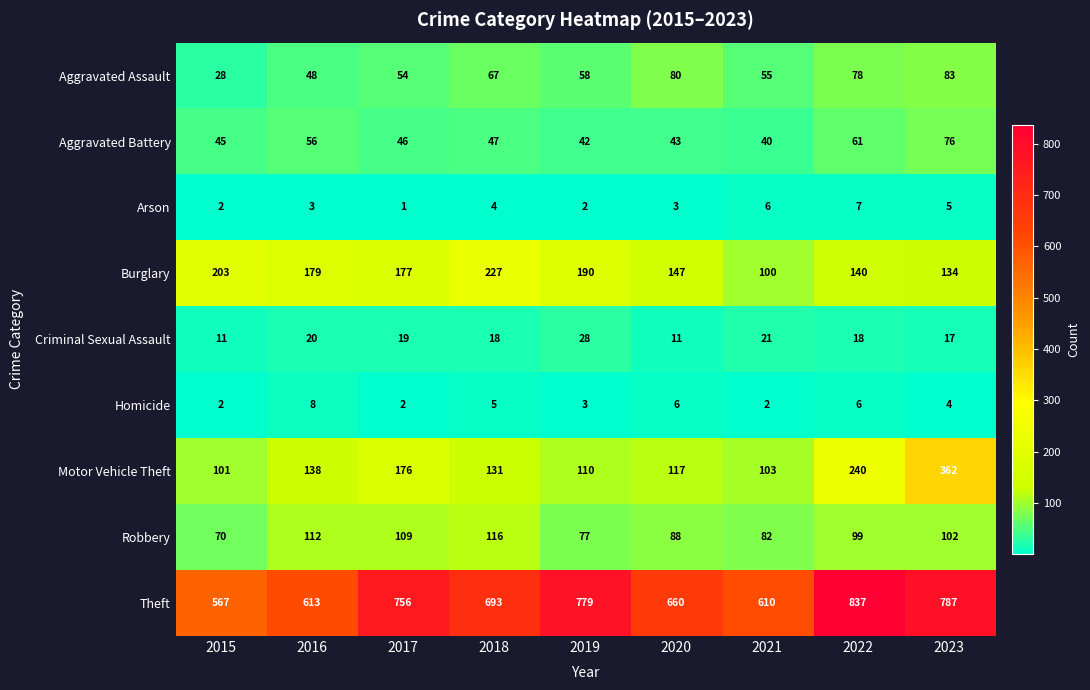

What is the difference between the maximum and minimum values in the Theft series?

270